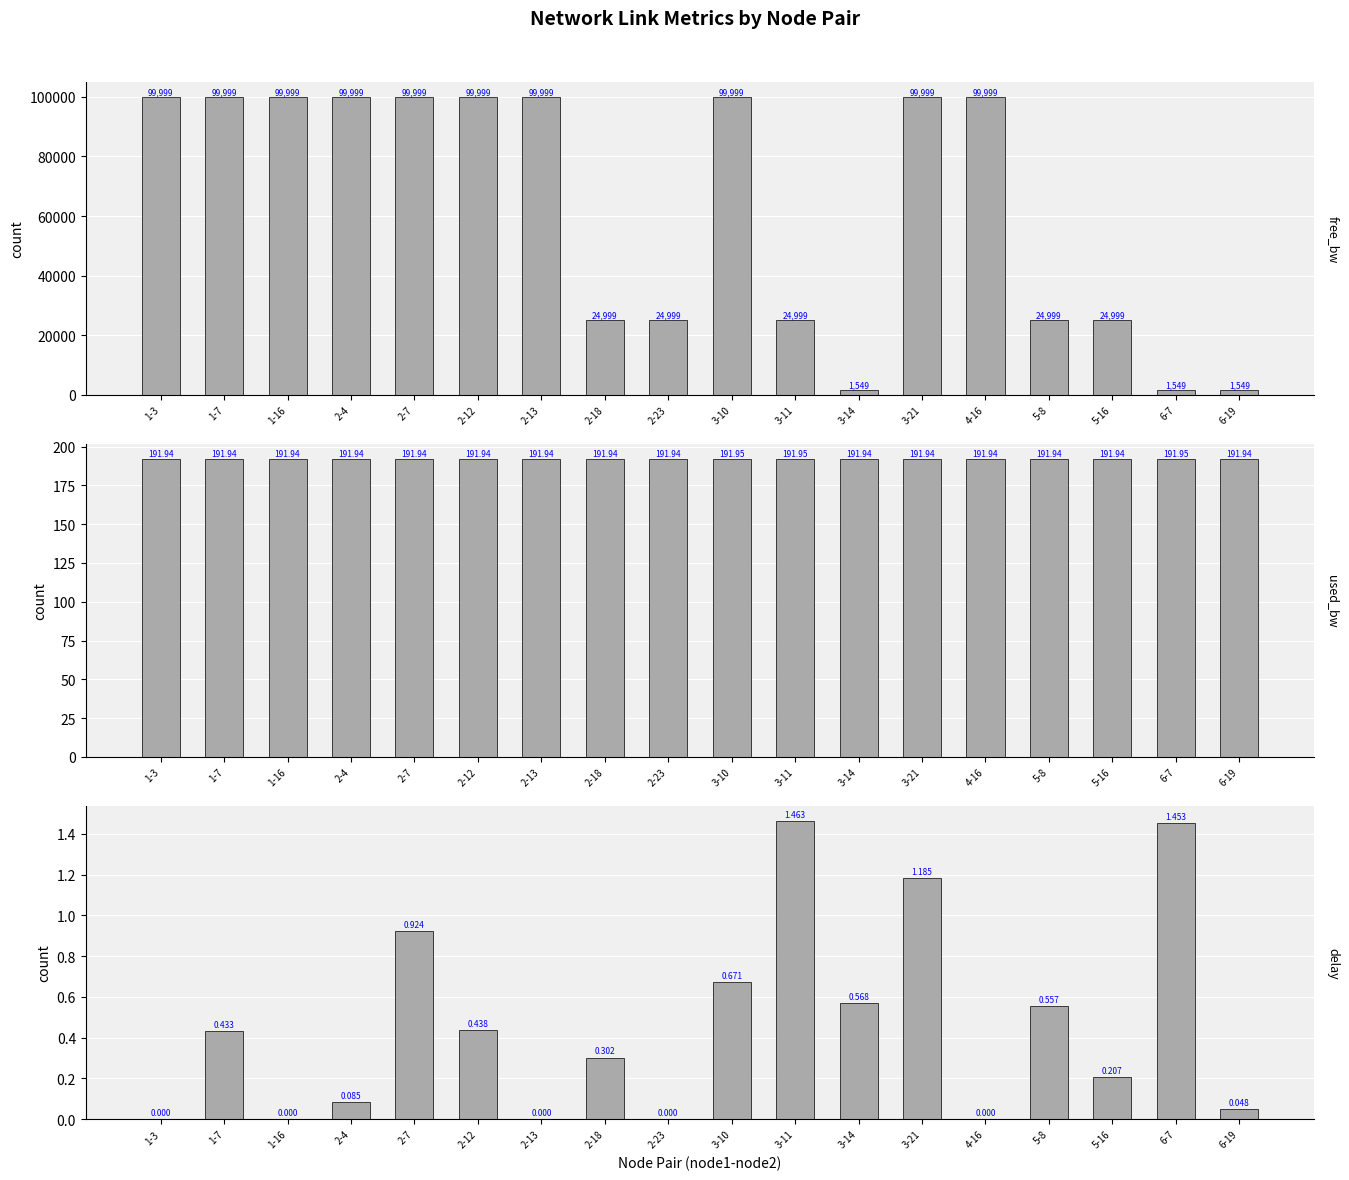

What position from the right is 3-10?

9